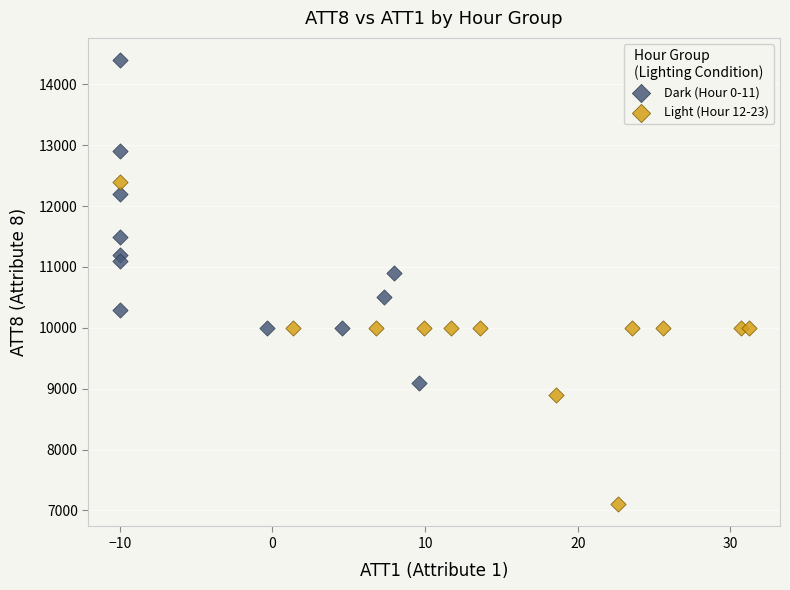

Which series reaches the minimum Y coordinate?

Light (Hour 12-23)